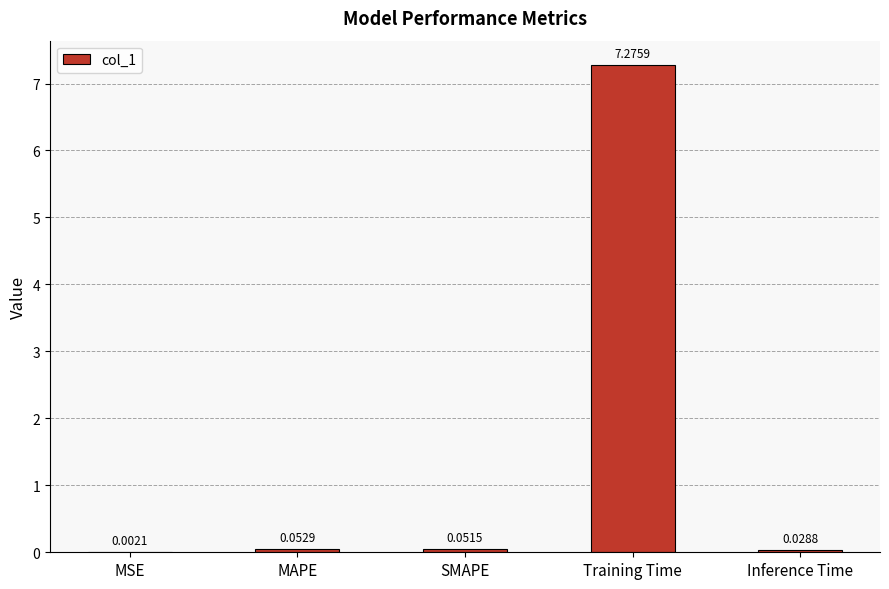

Between SMAPE and Inference Time, which is larger?

SMAPE